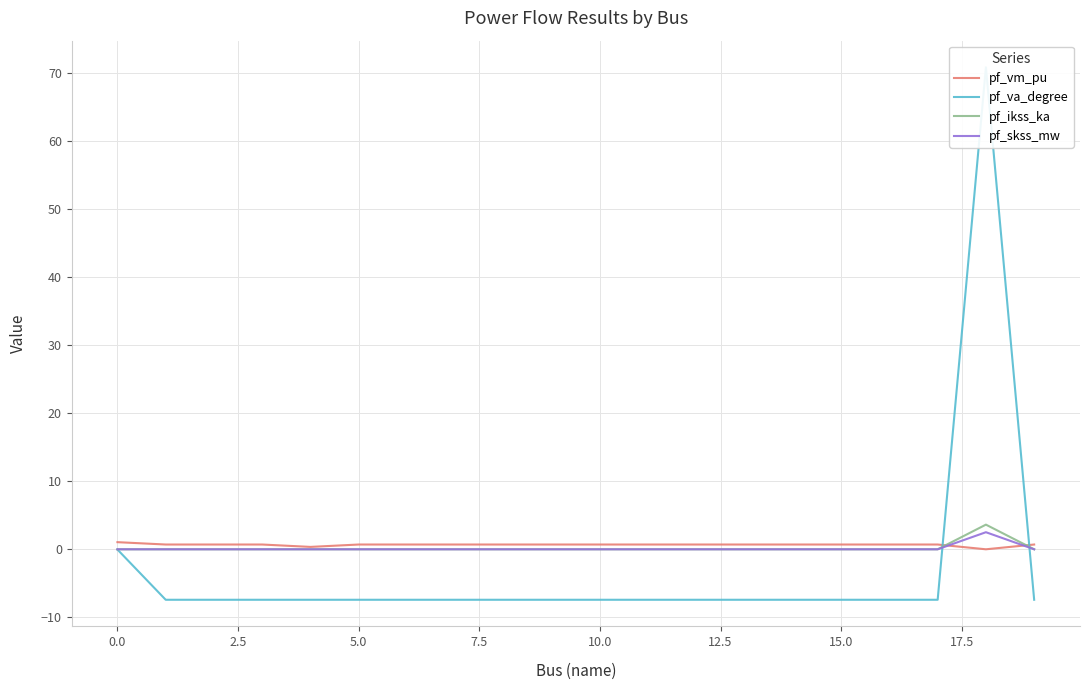

Which series has the largest range (max minus min)?

pf_va_degree